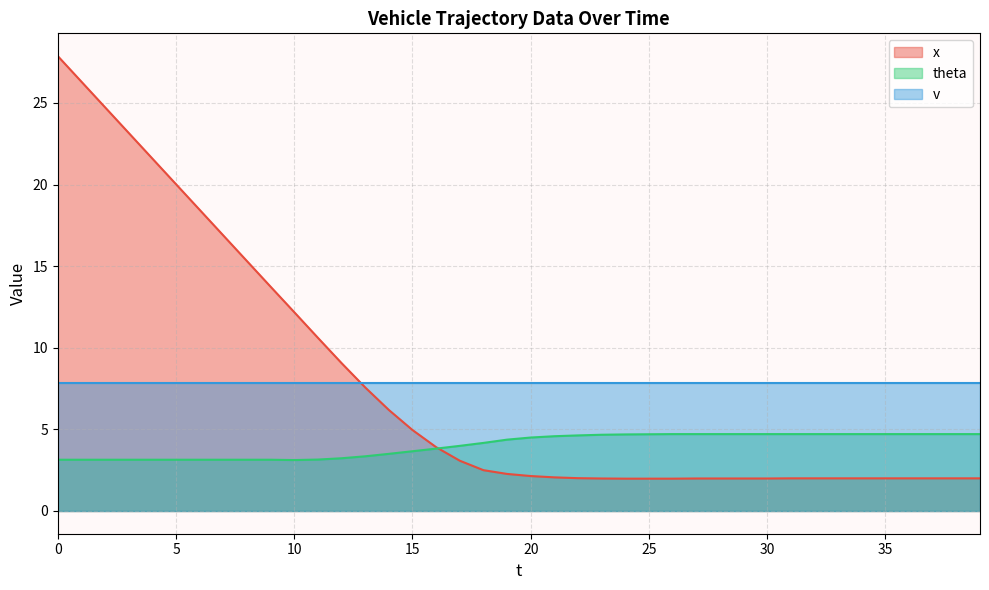

What is the value of the x point at the 22nd from the left?

2.1